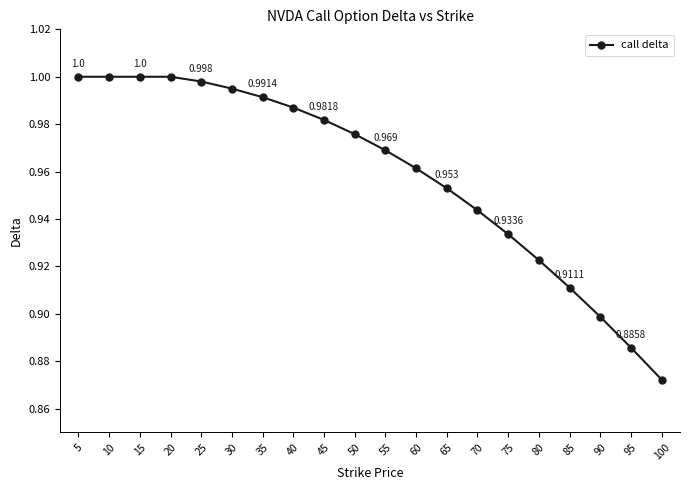

True or false: the data has more than 2 interior local peaks.

False